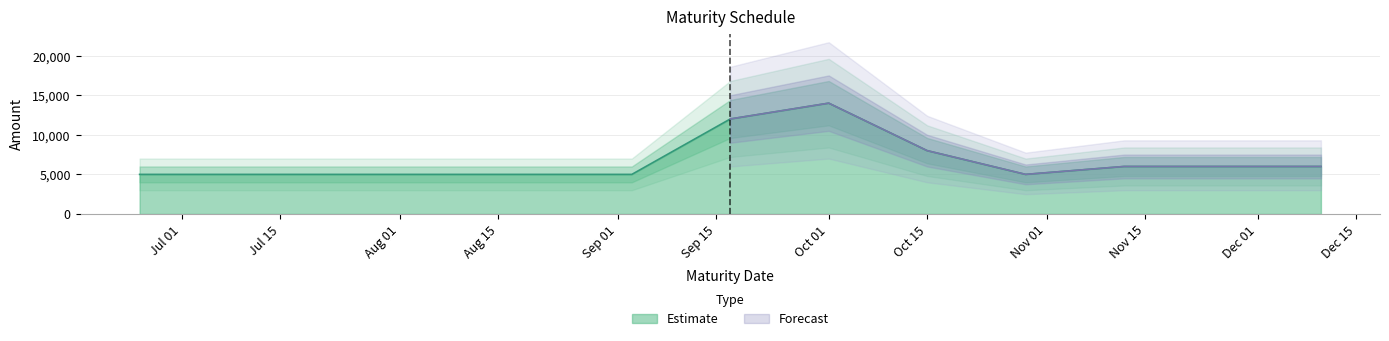

What is the maximum value for Estimate?

14000